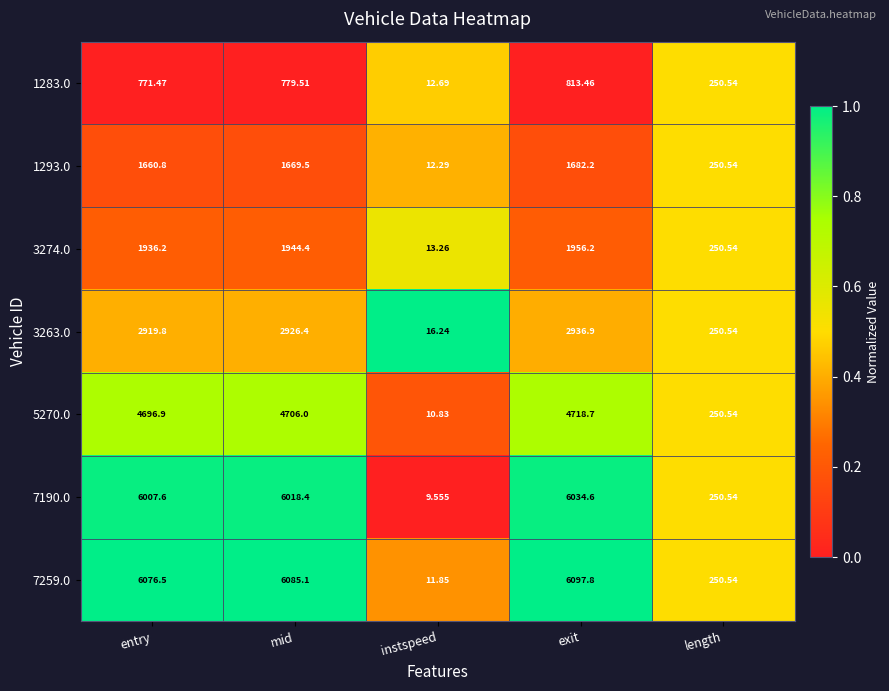

Rank the categories by 1293.0 value from lowest to highest.

instspeed, length, entry, mid, exit